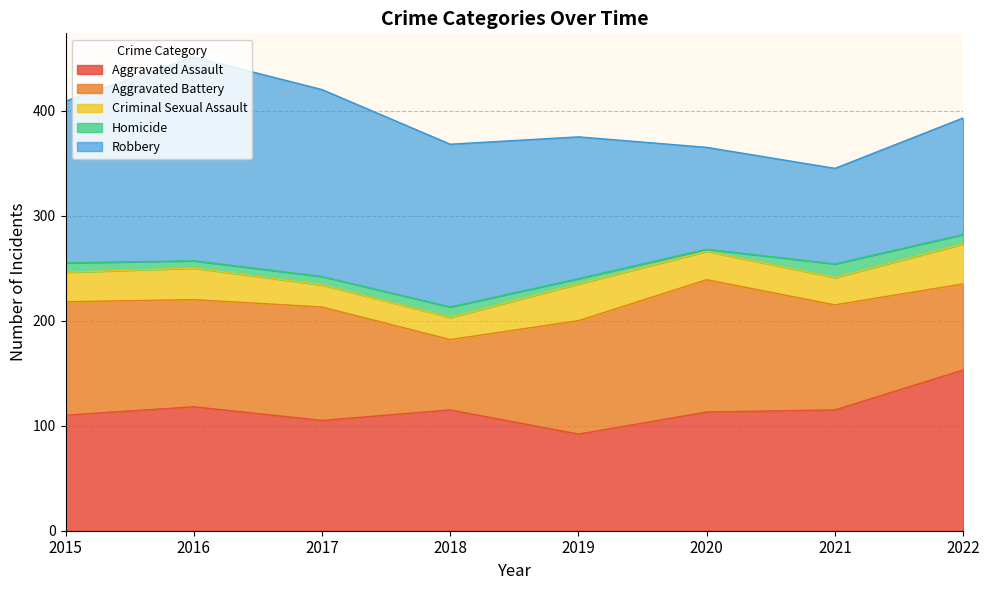

List the labels in order of Aggravated Assault value, smallest first.

2019, 2017, 2015, 2020, 2018, 2021, 2016, 2022